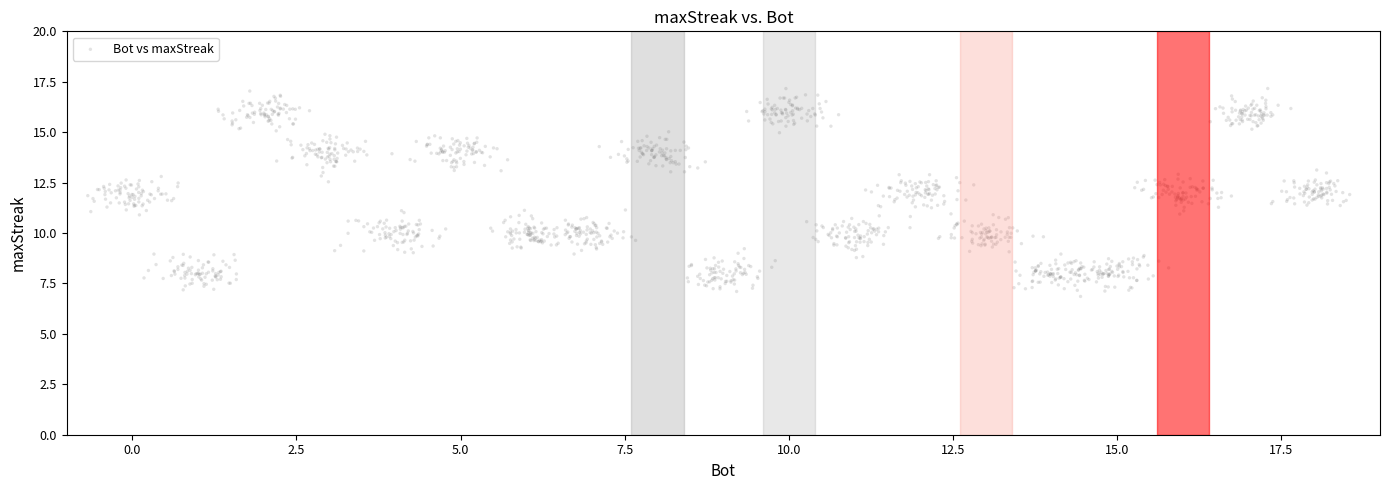

What is the range of Y values (max minus min)?

10.3